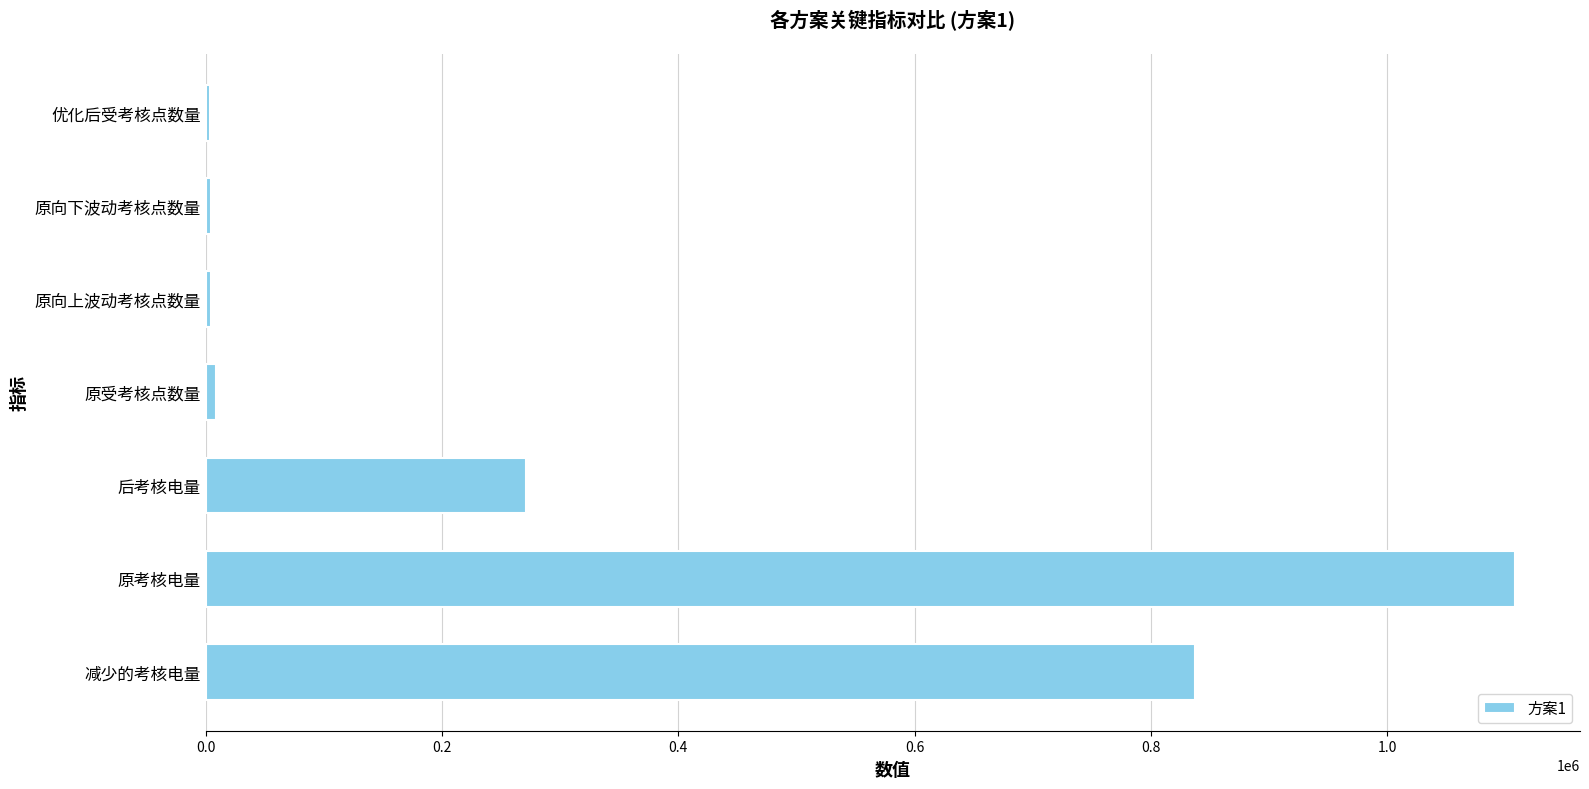

Which has a higher value, 减少的考核电量 or 优化后受考核点数量?

减少的考核电量